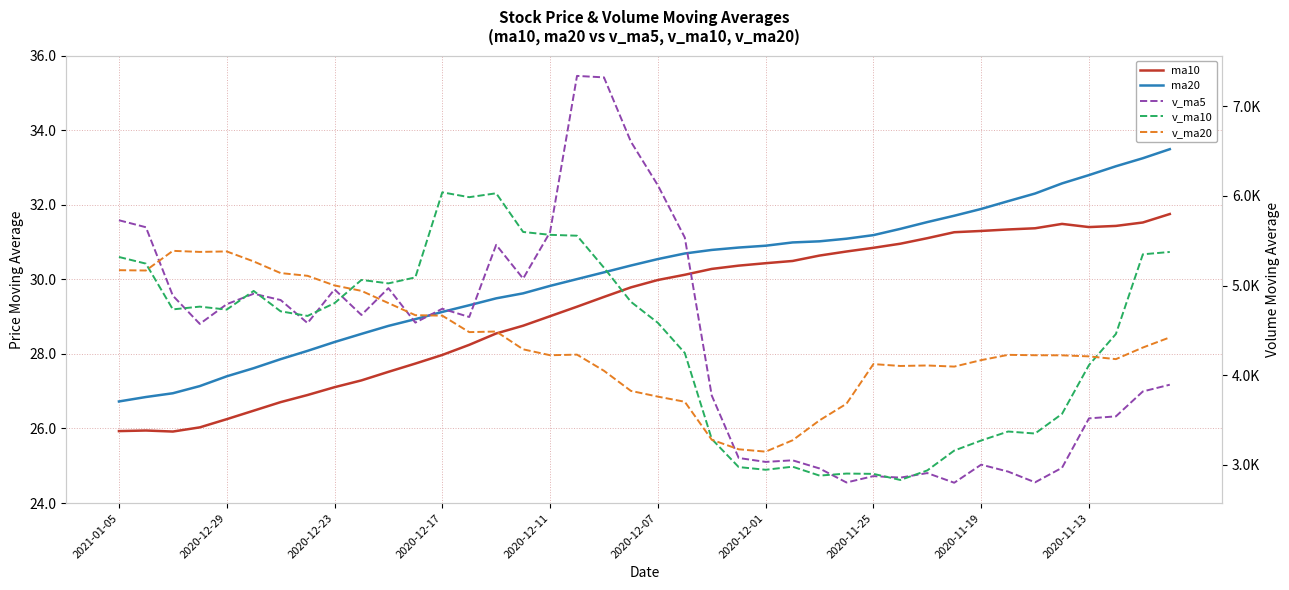

What is the difference between the highest and lowest values at 2020-12-11?

5566.2